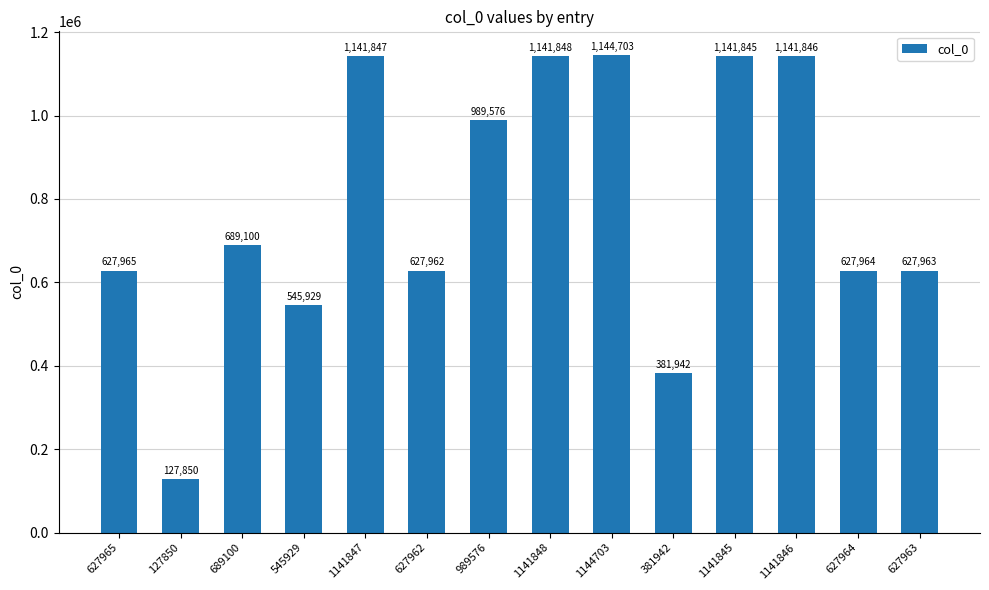

Does the chart contain any negative values?

No